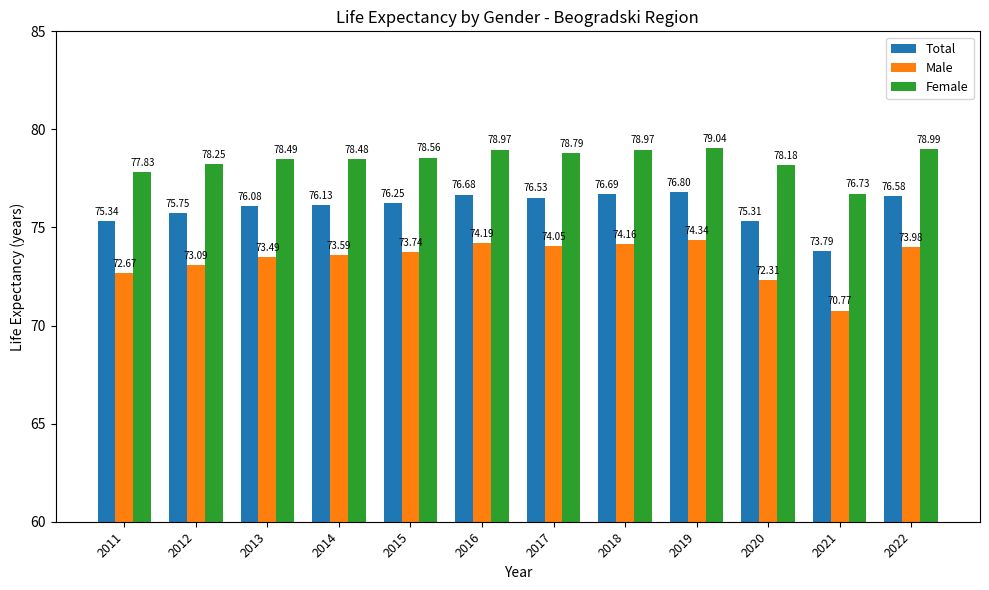

At which label does Female reach its minimum?

2021